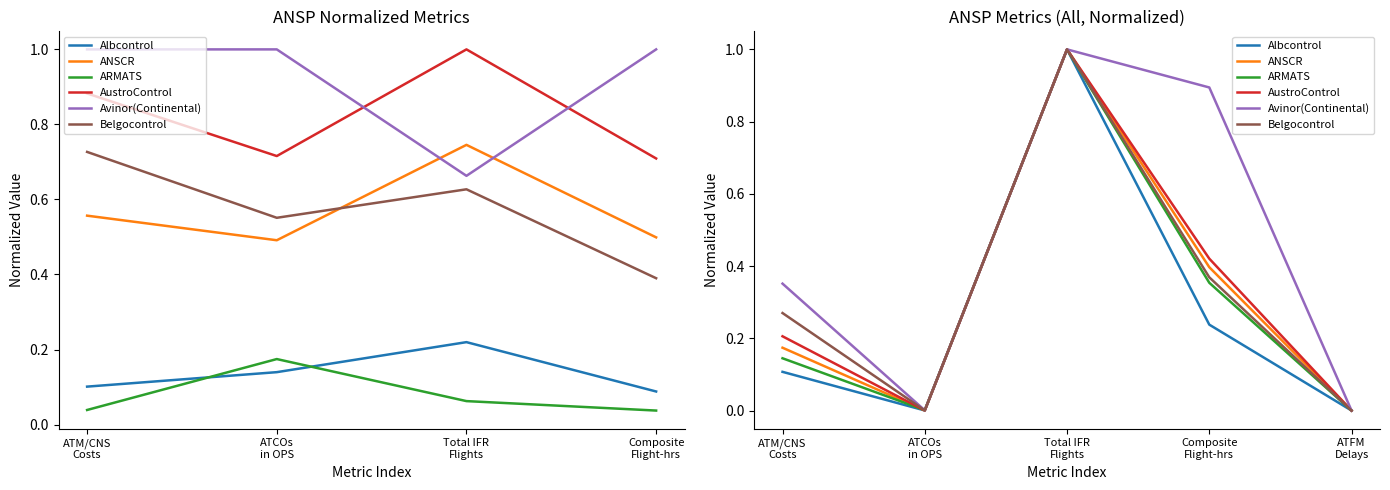

Between Total IFR
Flights and Composite
Flight-hrs, which series saw the biggest shift?

Albcontrol